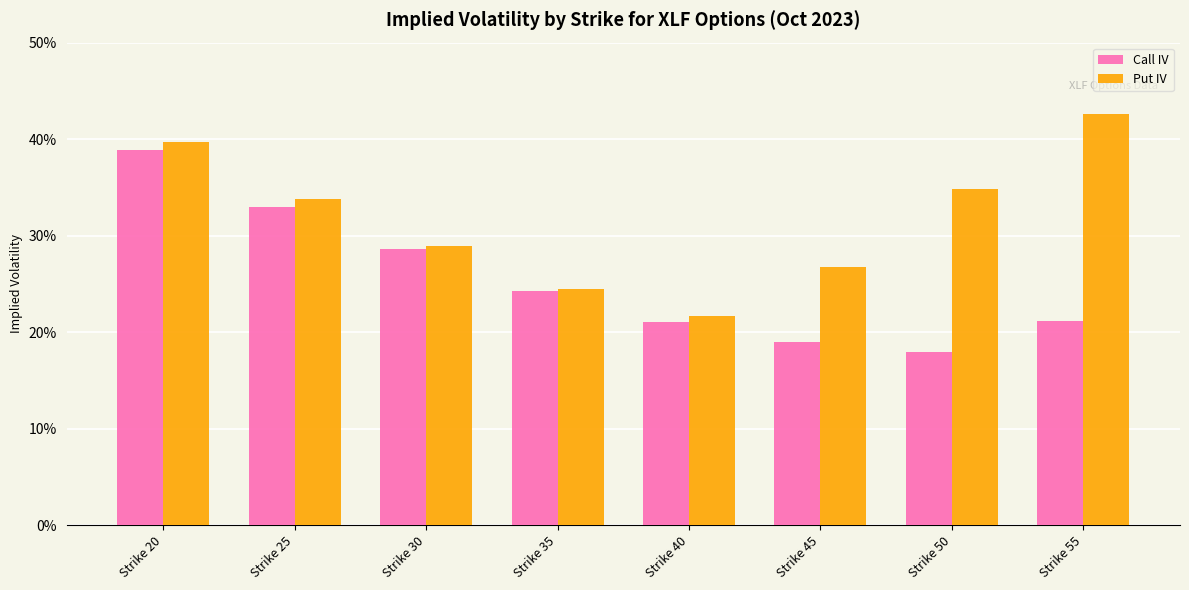

Between Strike 20 and Strike 50, which series saw the biggest shift?

Call IV